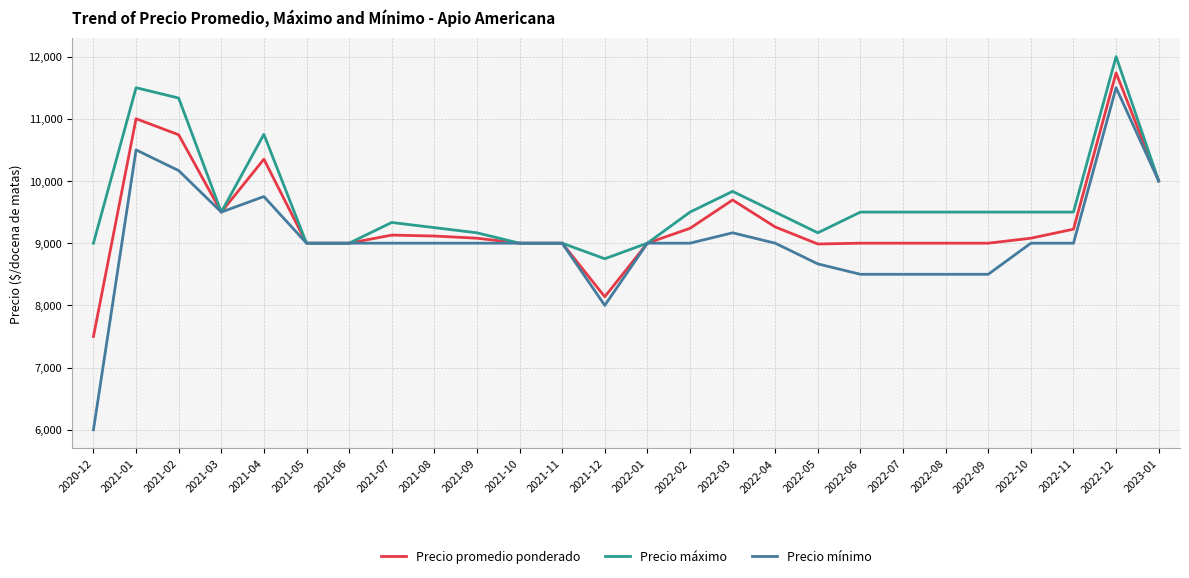

Is the value of Precio máximo at 2022-03 greater than the value of Precio mínimo at 2021-03?

Yes